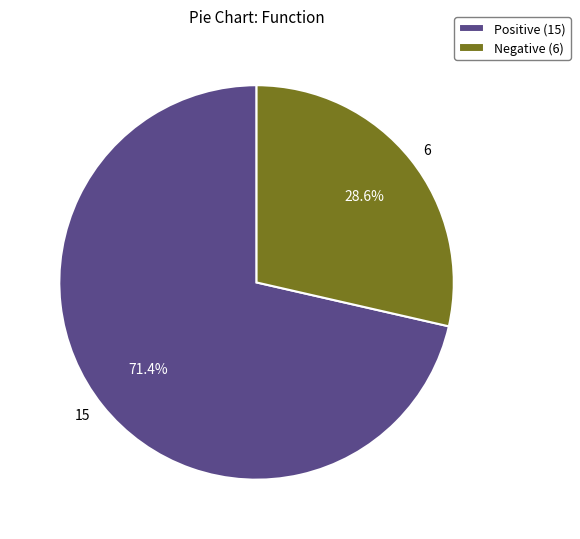

To the nearest percent, what is the difference between the largest and smallest slice percentages?

43%